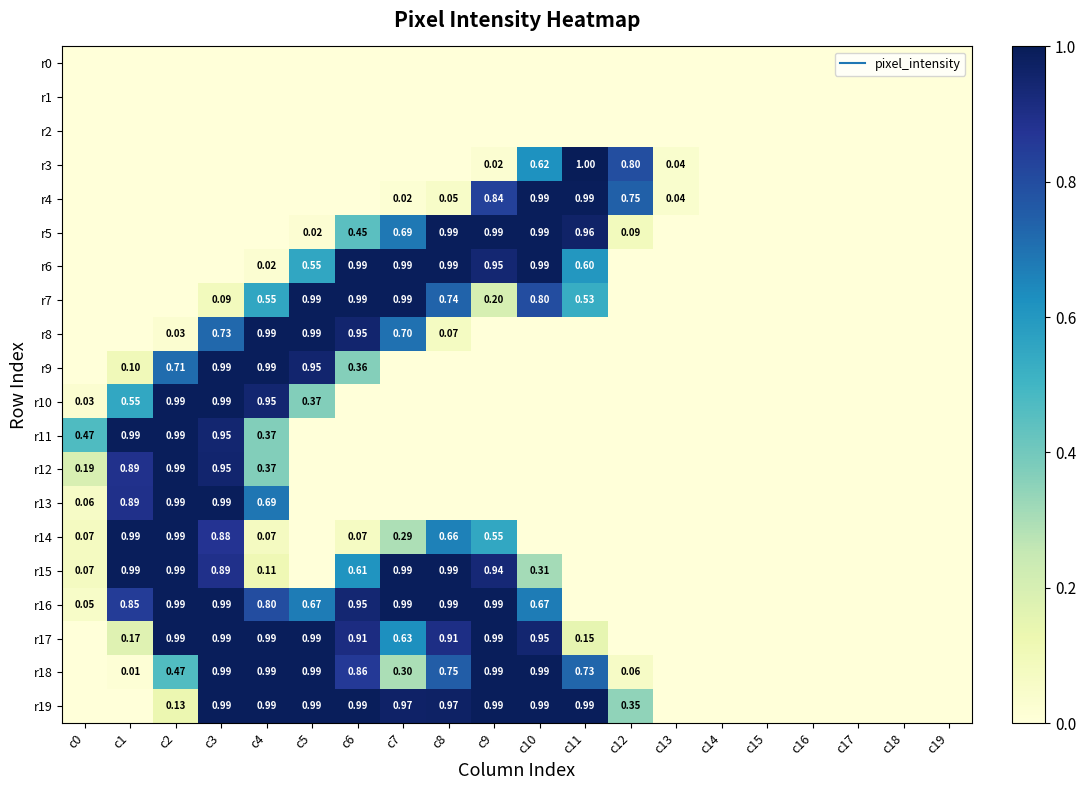

What is the maximum value for r3?

1.0